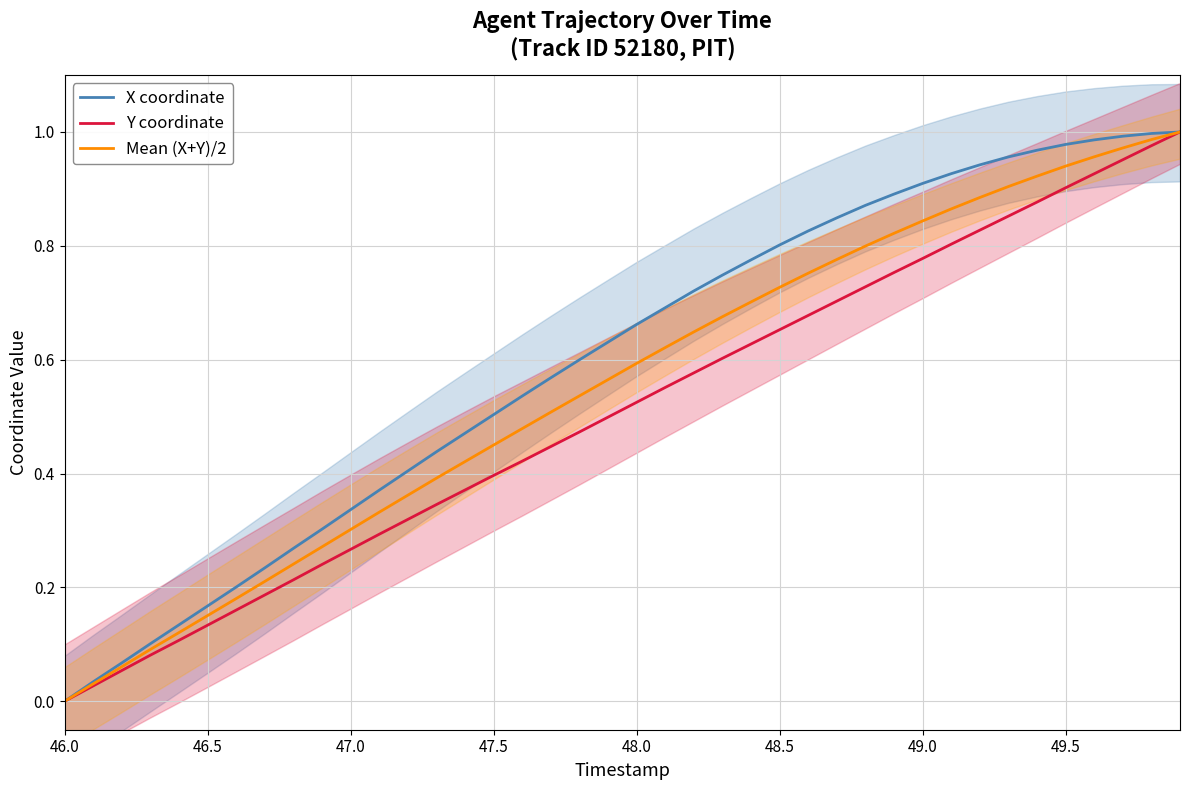

At which label is X coordinate closest to 0?

46.0